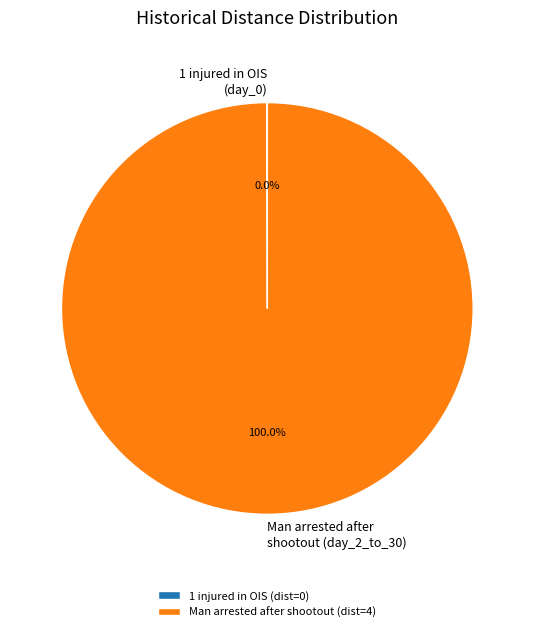

Is there a majority slice in this chart?

Yes